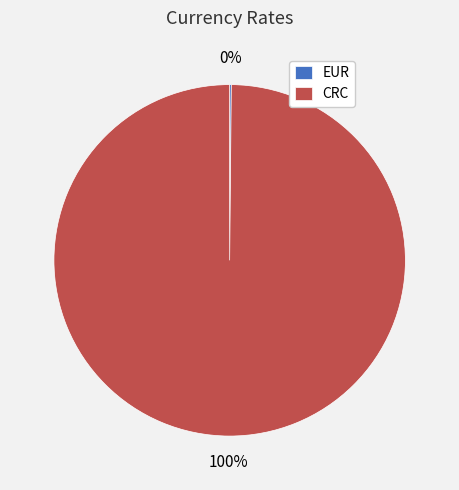

To the nearest percent, what is the average slice percentage?

50%